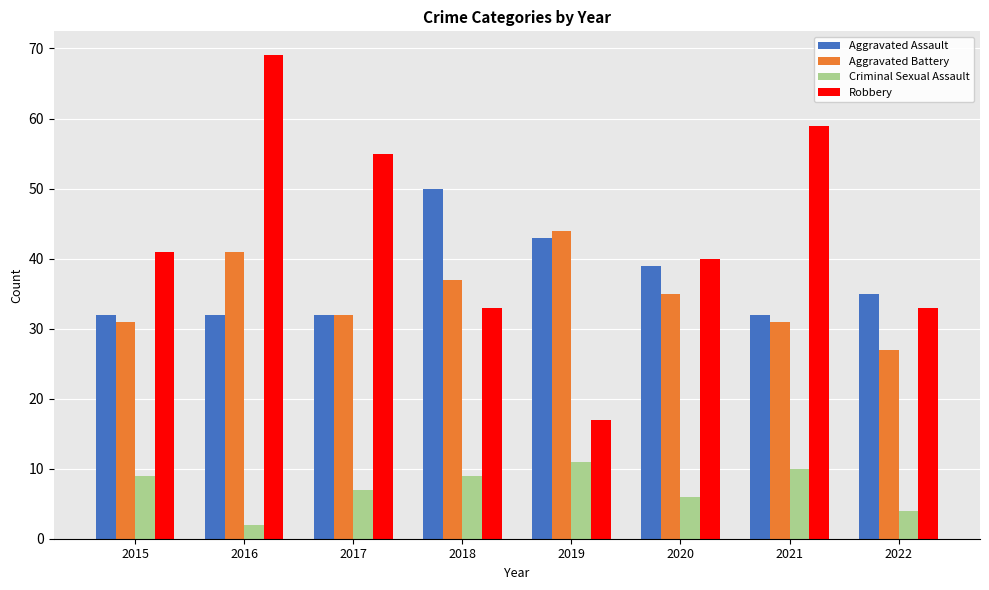

Which series has the largest range (max minus min)?

Robbery